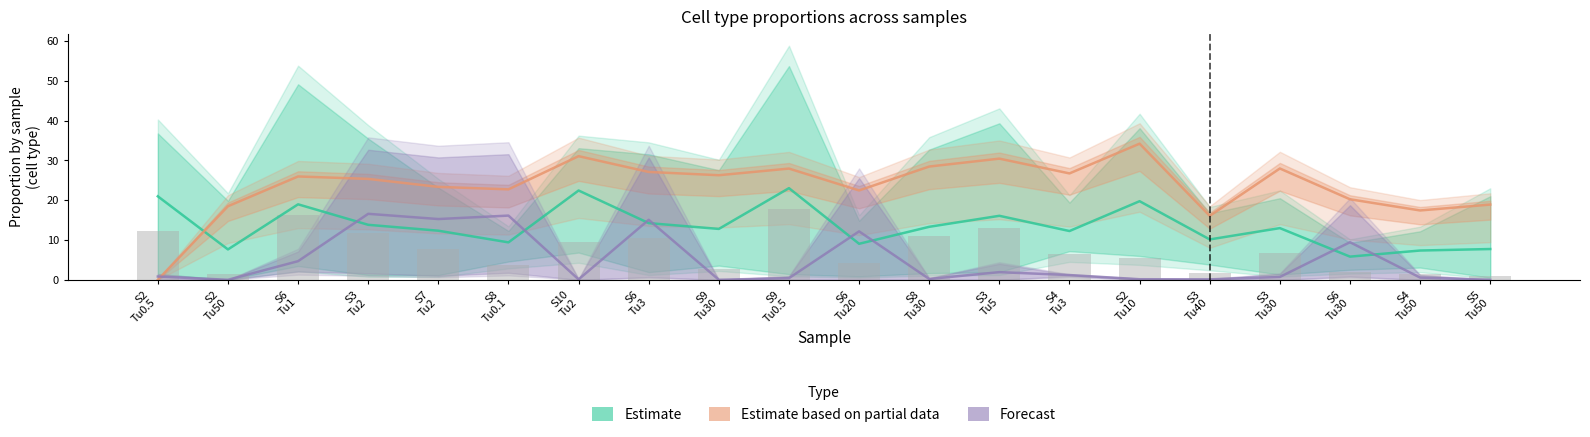

Which series changed the most between S2
Tu50 and S3
Tu5?

Estimate based on partial data